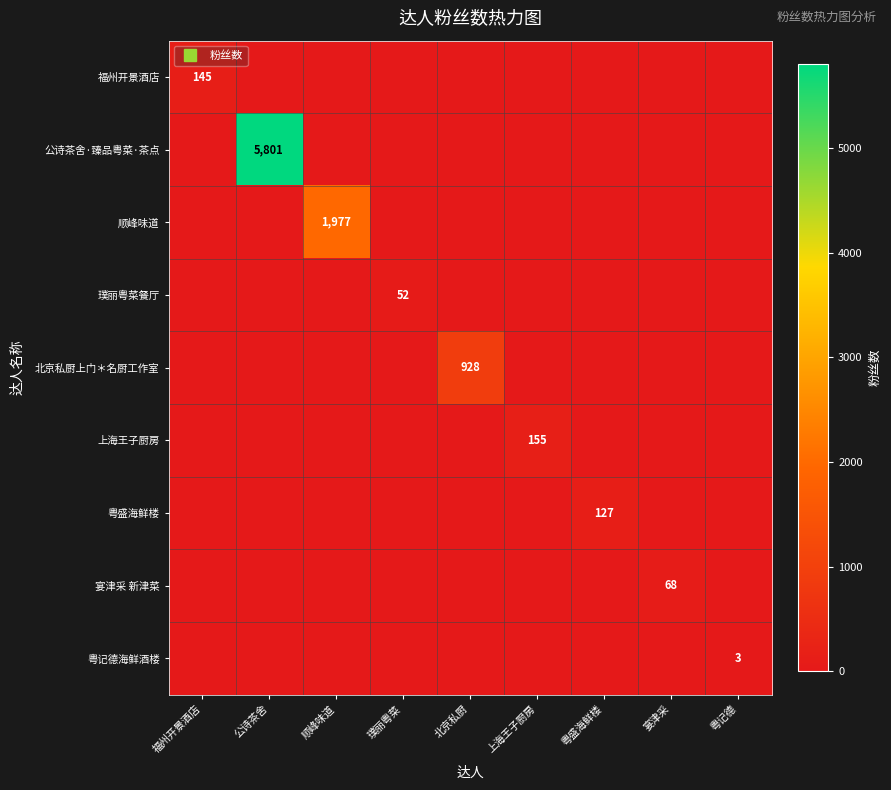

What is the maximum value for 福州开景酒店?

145